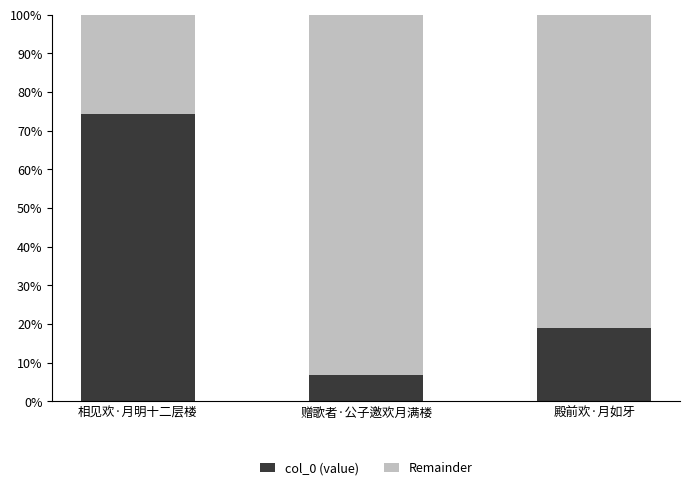

What value does the col_0 (value) series have at 赠歌者·公子邀欢月满楼?

6.8